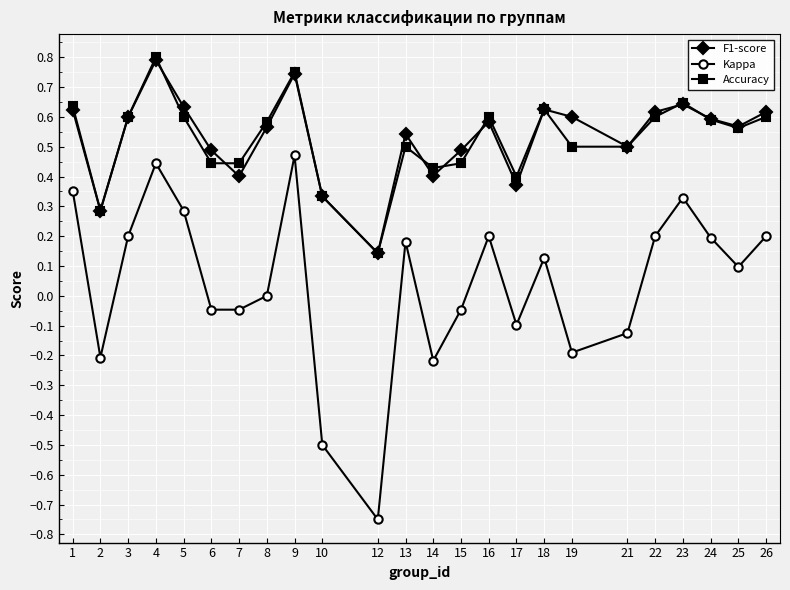

Where is the first local maximum for F1-score?

4